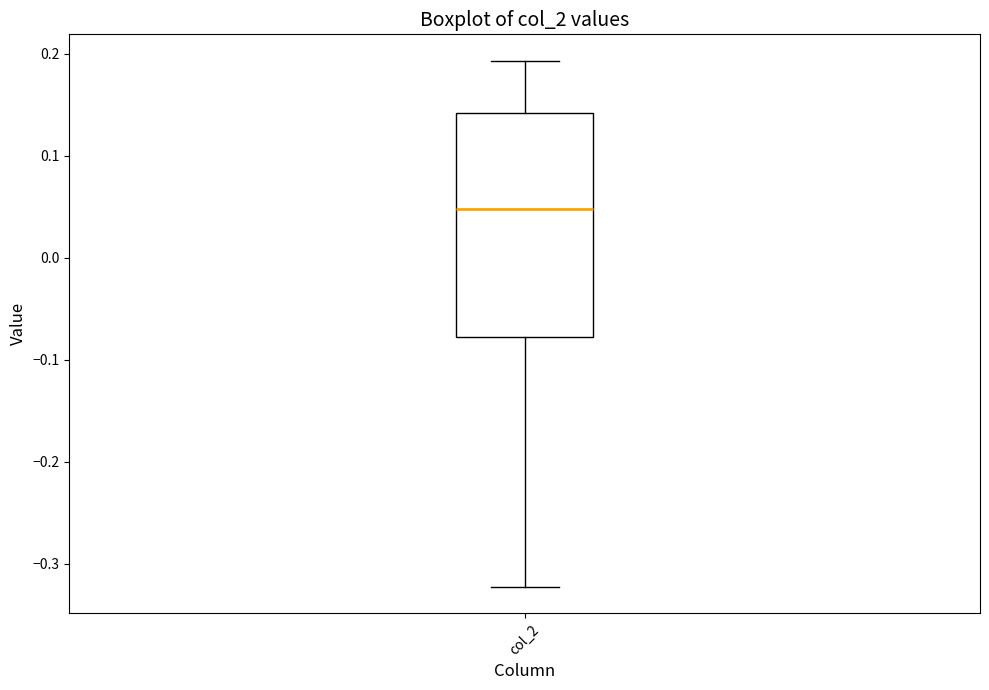

Where does the lower whisker of the box for col_2 end on the y-axis? The values are not printed on the chart, so give them approximately, as read against the axis.

-0.32